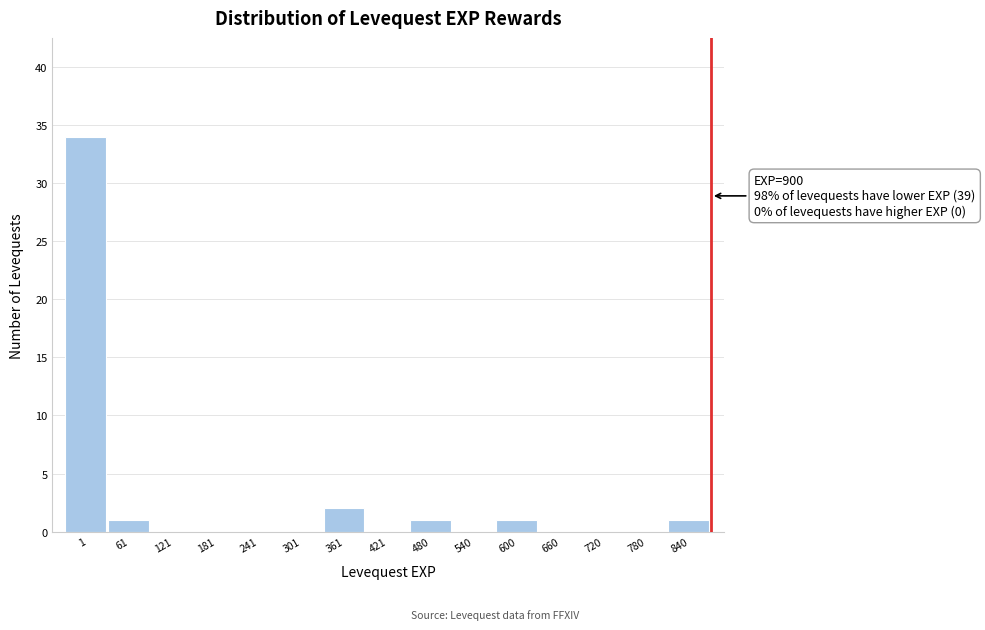

Reading left to right, what are all the values shown in this chart?

1=34	61=1	121=0	181=0	241=0	301=0	361=2	421=0	480=1	540=0	600=1	660=0	720=0	780=0	840=1